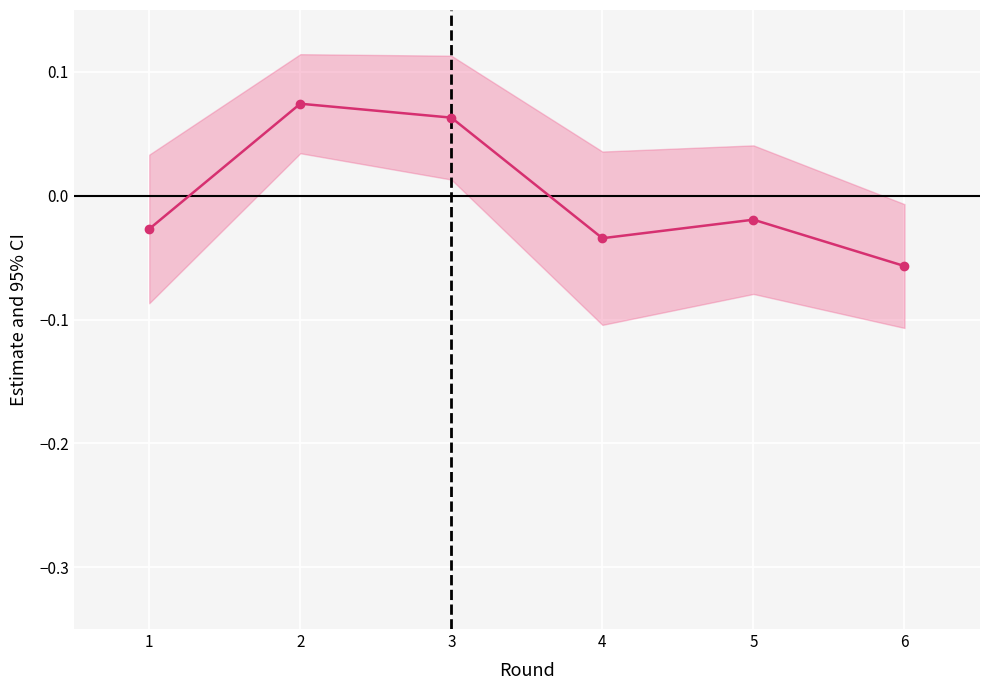

How many points are higher than both their immediate neighbors (excluding endpoints)?

2